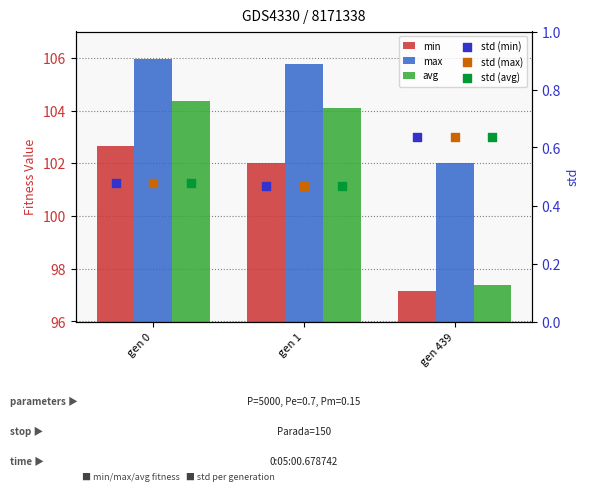

At which category is the sum across all series the highest?

gen 0